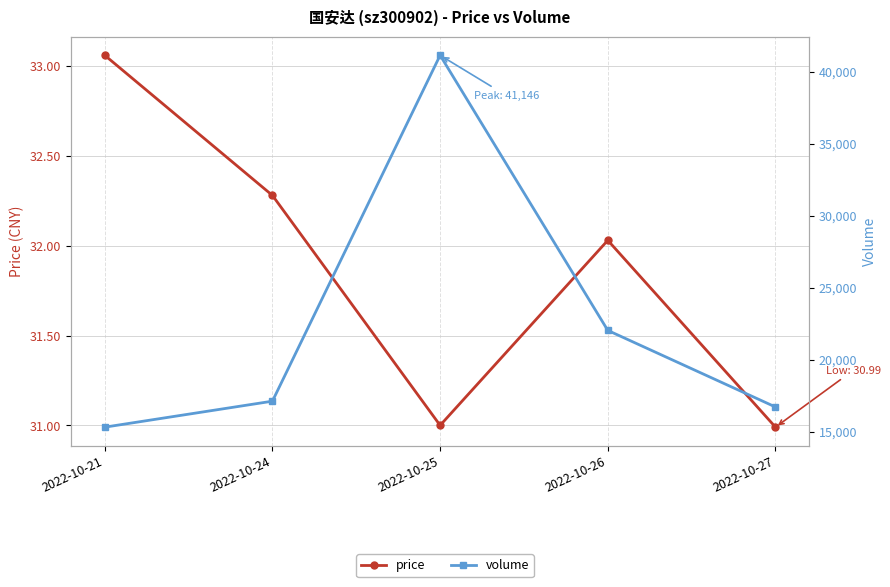

At 2022-10-24, list the series in order from largest to smallest.

volume, price